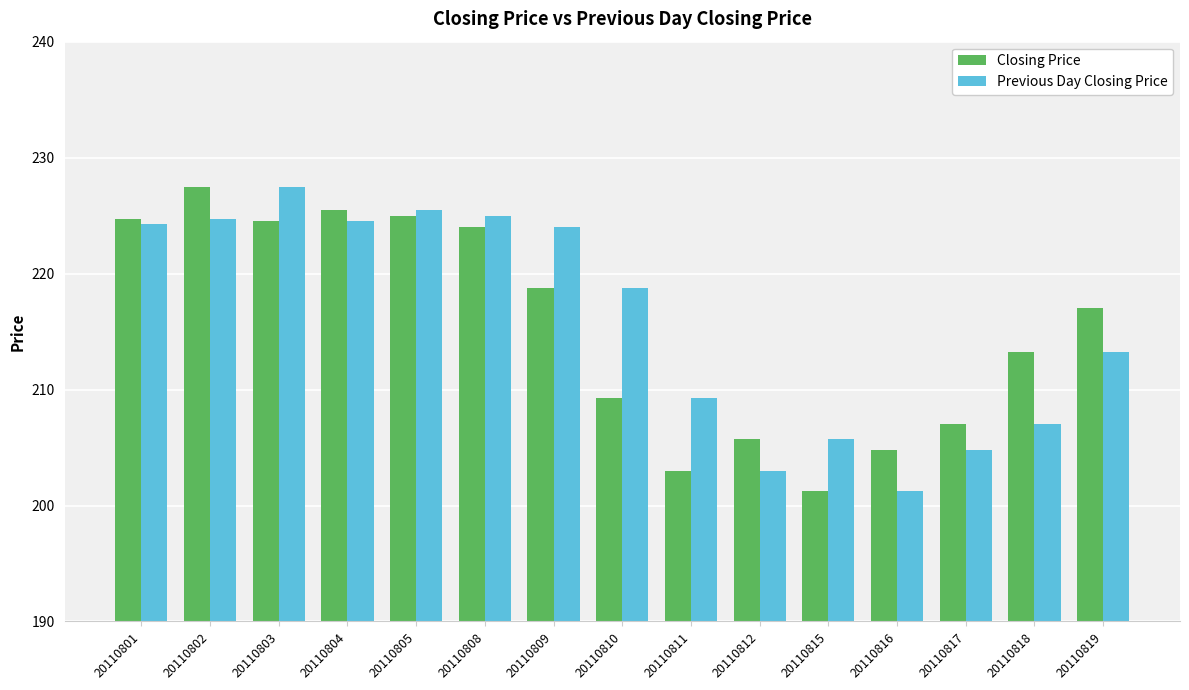

Rank the series by their average value, from highest to lowest.

Previous Day Closing Price, Closing Price